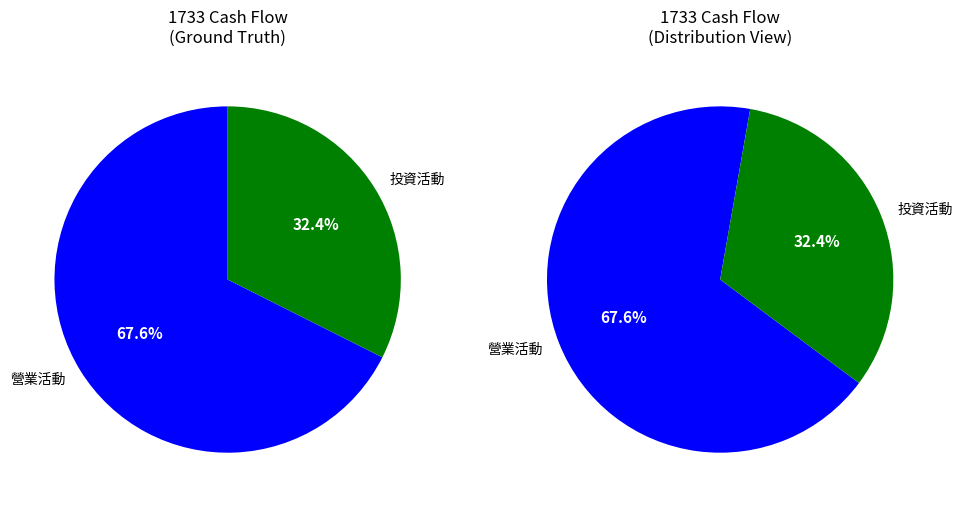

To the nearest percent, what portion does 營業活動之淨現金流入（流出） represent?

68%